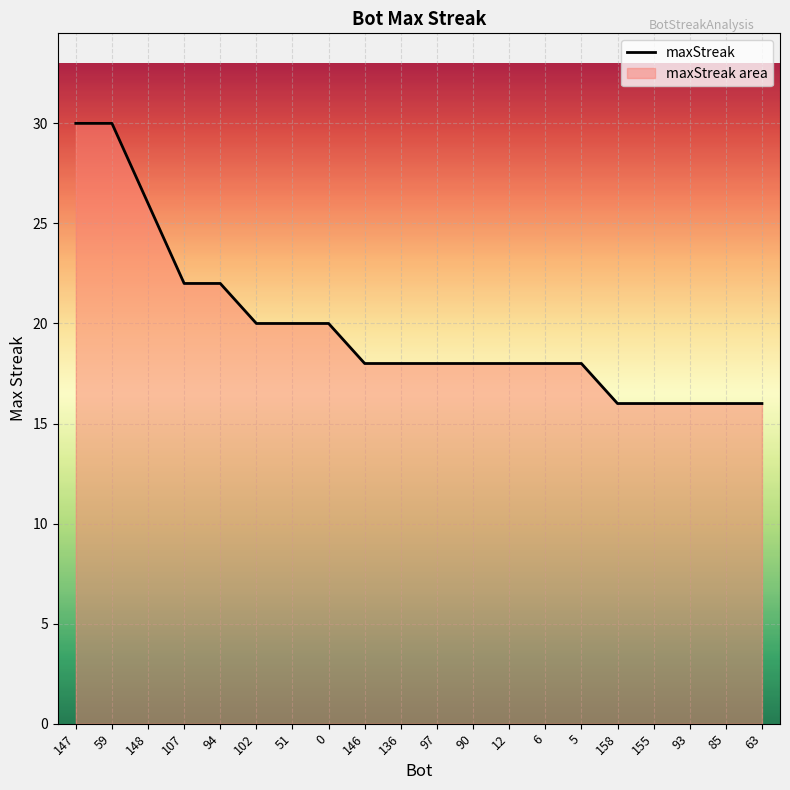

What is the label of the 8th point from the right?

12